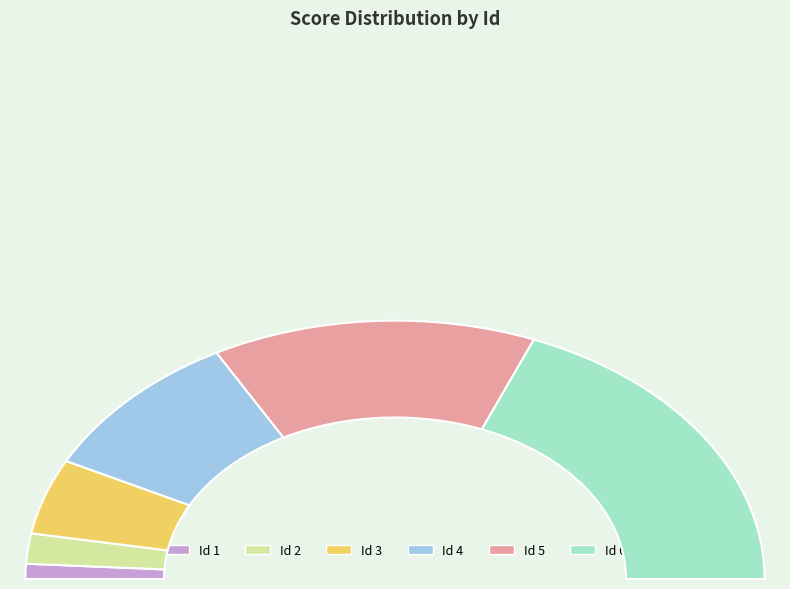

What is the smallest slice in the pie chart?

1